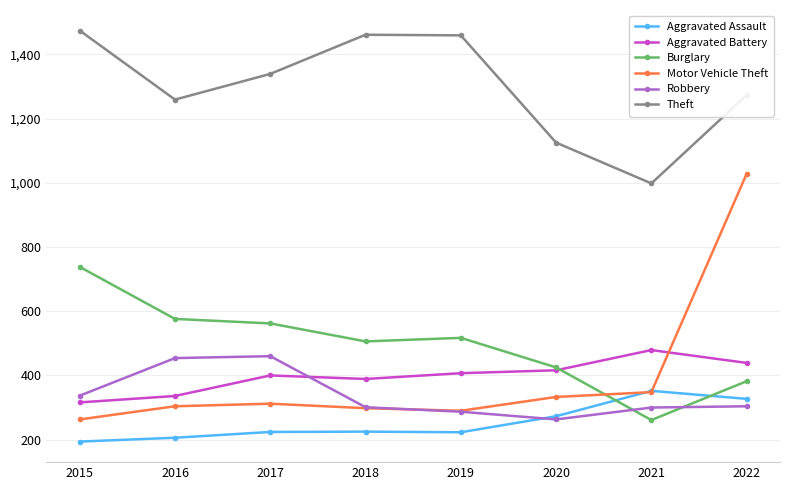

What value does the Theft series have at 2018, to the nearest 50?

1450